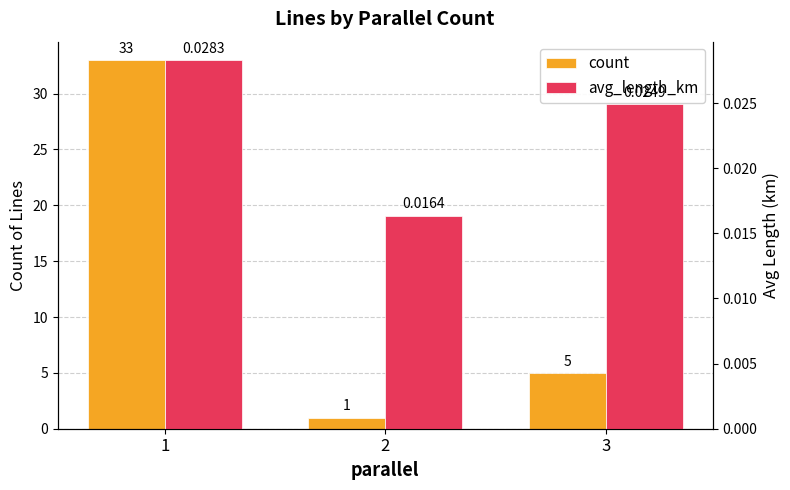

Is the value of avg_length_km at 1 greater than the value of count at 1?

No